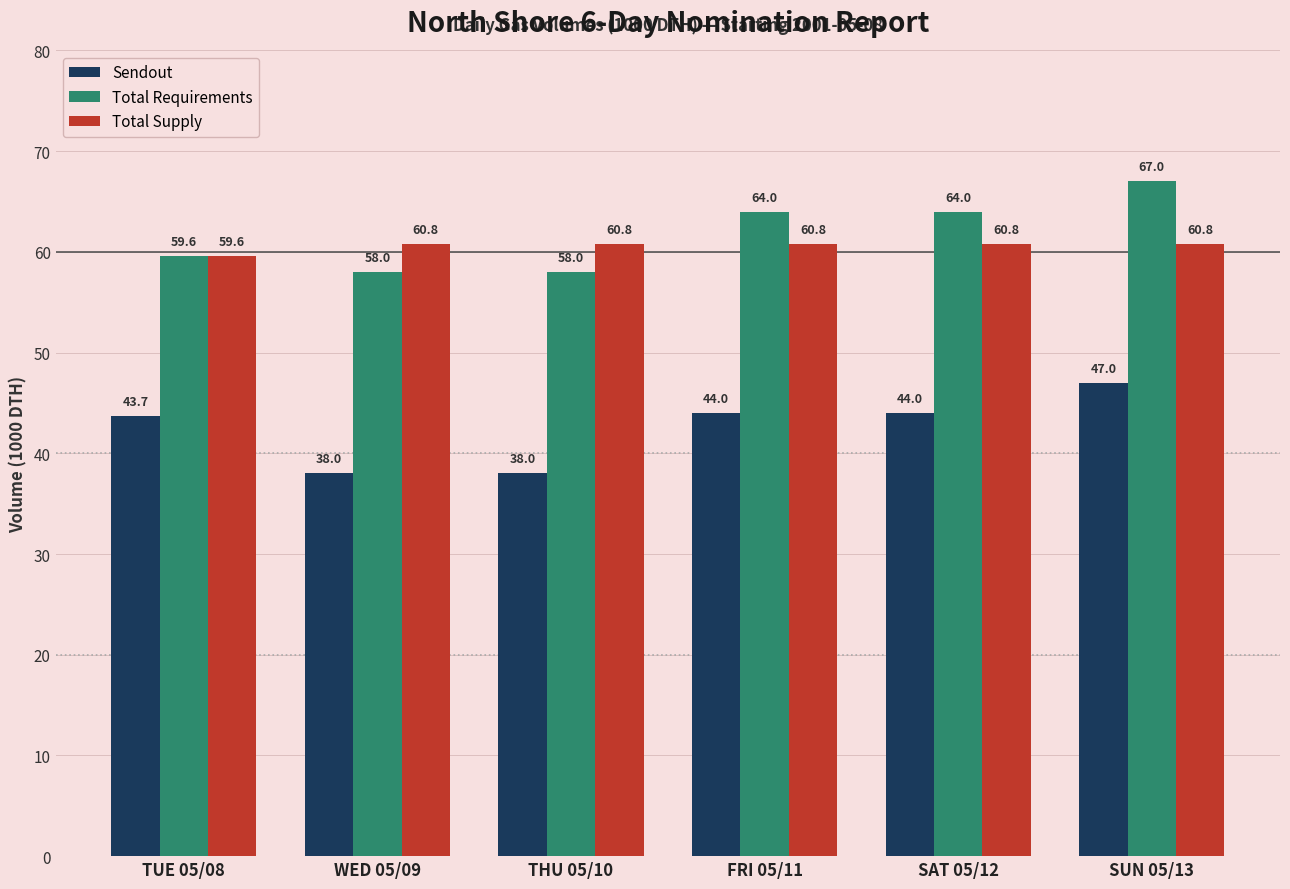

What is the difference between the highest and lowest values at FRI 05/11?

20.0